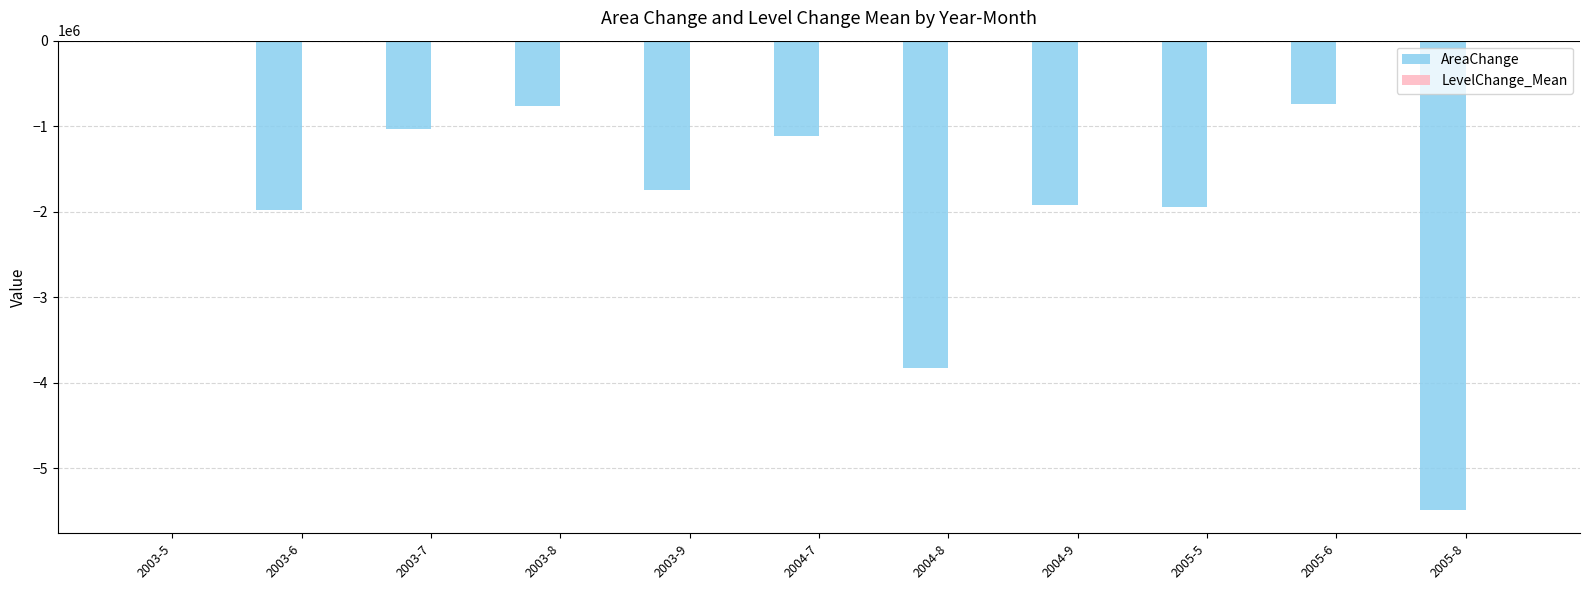

Count the number of categories in the chart.

11